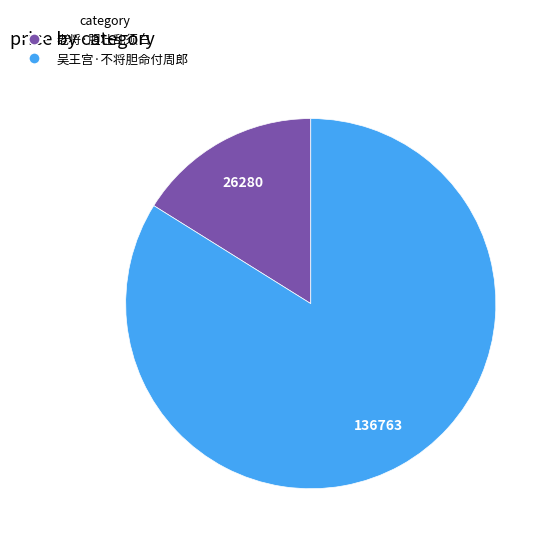

True or false: 老将·胆壮乱须白 accounts for 16% of the total.

True